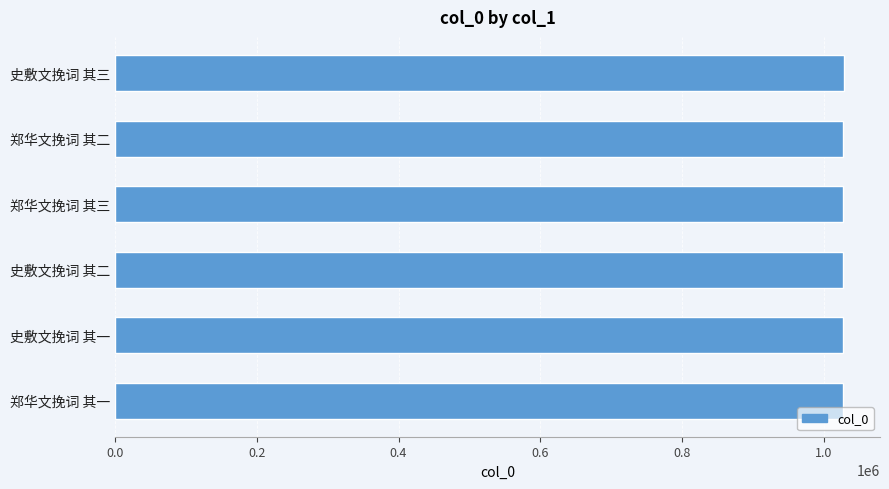

What is the label of the 5th bar from the bottom?

郑华文挽词 其二